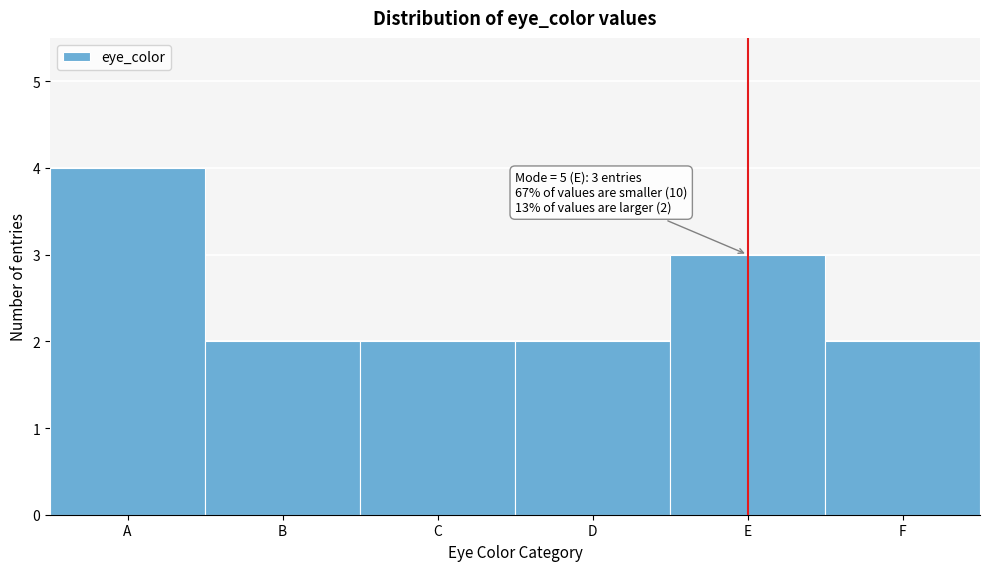

Reading right to left, list all the values displayed in this chart.

2	3	2	2	2	4